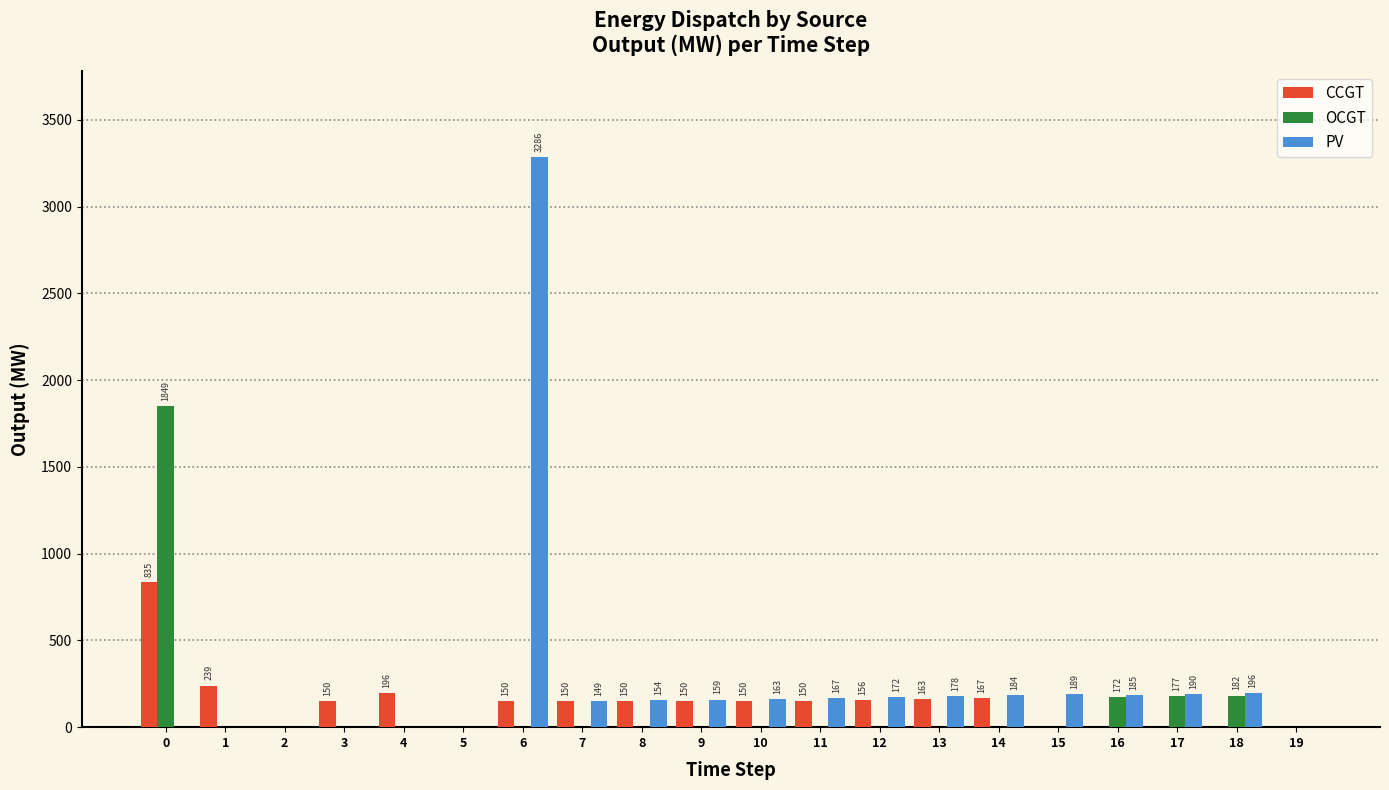

Reading right to left, list all the values displayed in this chart.

CCGT: 19=0	18=0	17=0	16=0	15=0	14=167	13=163	12=156	11=150	10=150	9=150	8=150	7=150	6=150	5=0	4=196	3=150	2=0	1=239	0=835
OCGT: 19=0	18=182	17=177	16=172	15=0	14=0	13=0	12=0	11=0	10=0	9=0	8=0	7=0	6=0	5=0	4=0	3=0	2=0	1=0	0=1849
PV: 19=0	18=196	17=190	16=185	15=189	14=184	13=178	12=172	11=167	10=163	9=159	8=154	7=149	6=3286	5=0	4=0	3=0	2=0	1=0	0=0